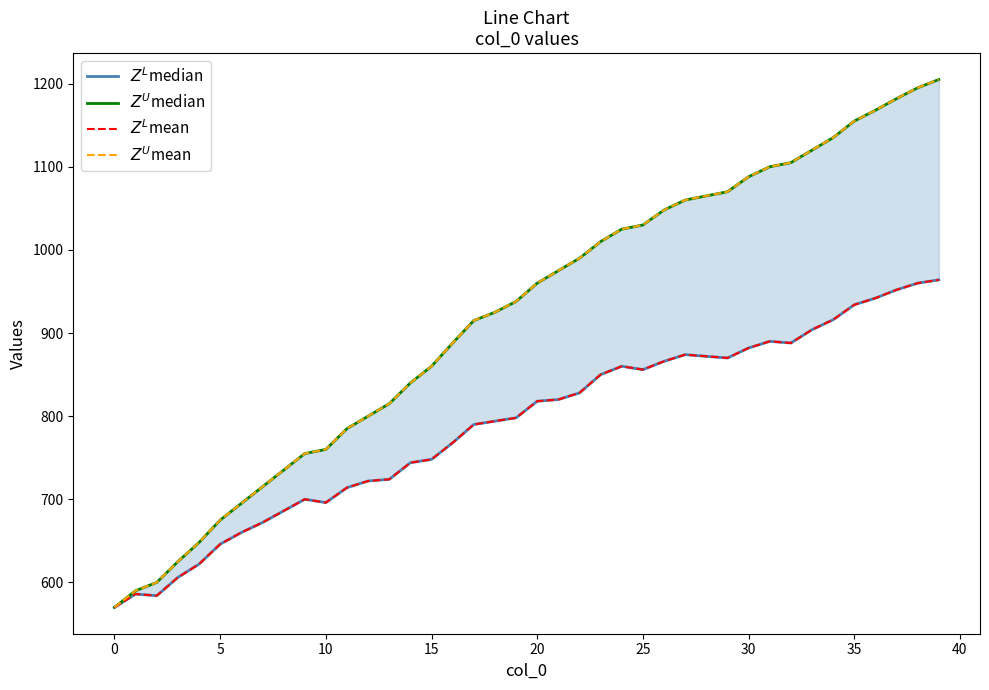

How many interior local valleys does the $Z^L$median series have?

5